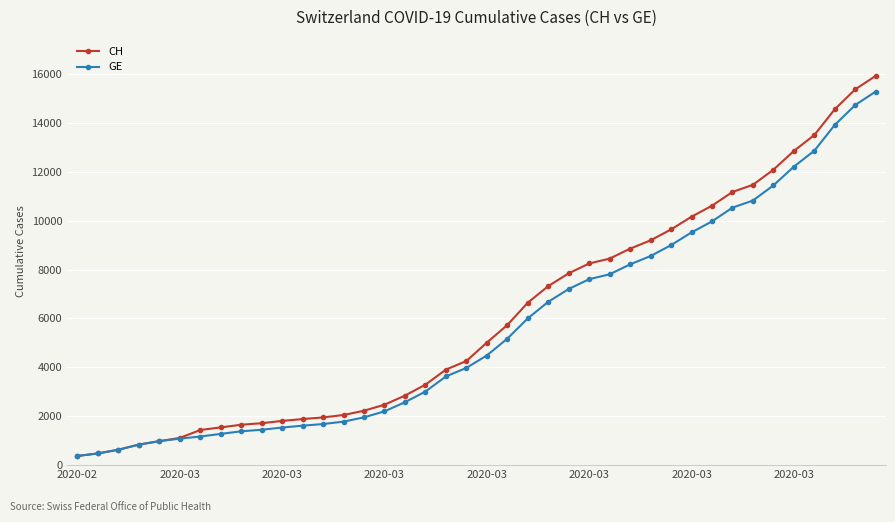

What is the difference between the second highest and second lowest values in the GE series?

14254